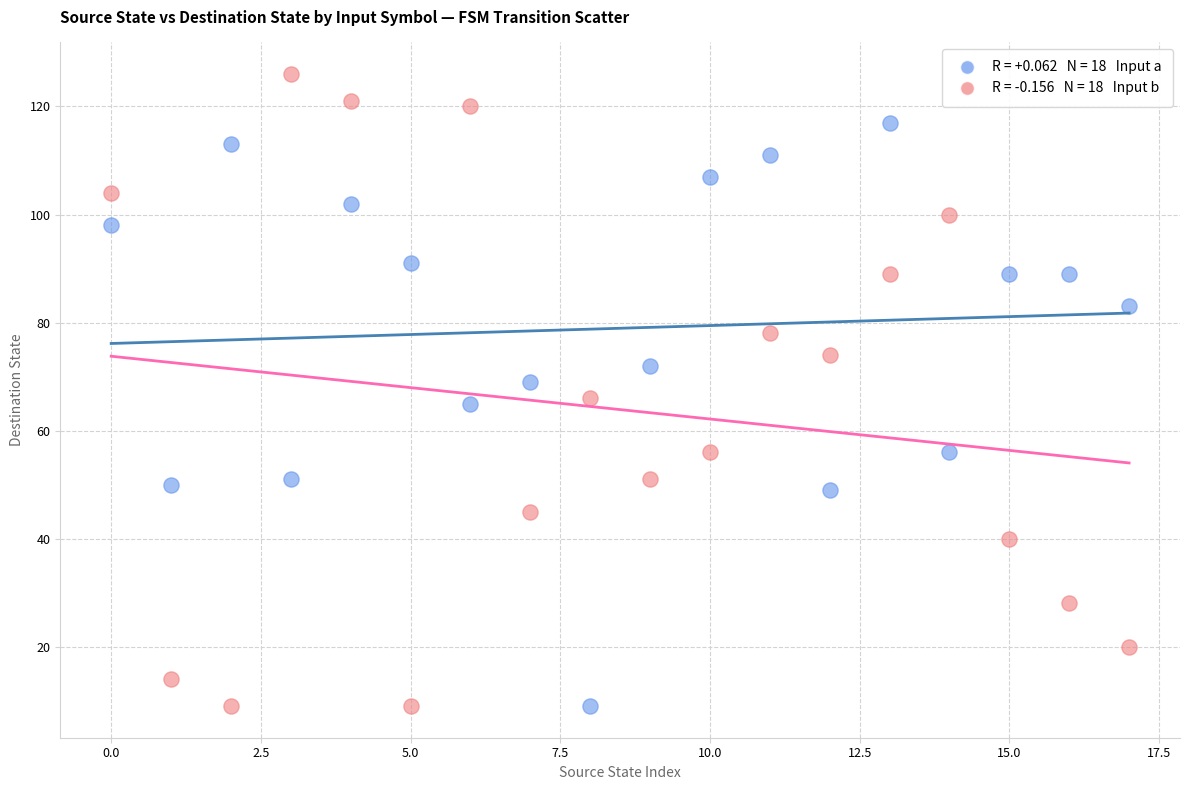

Across all data points, what is the range of Y values (max minus min)?

117